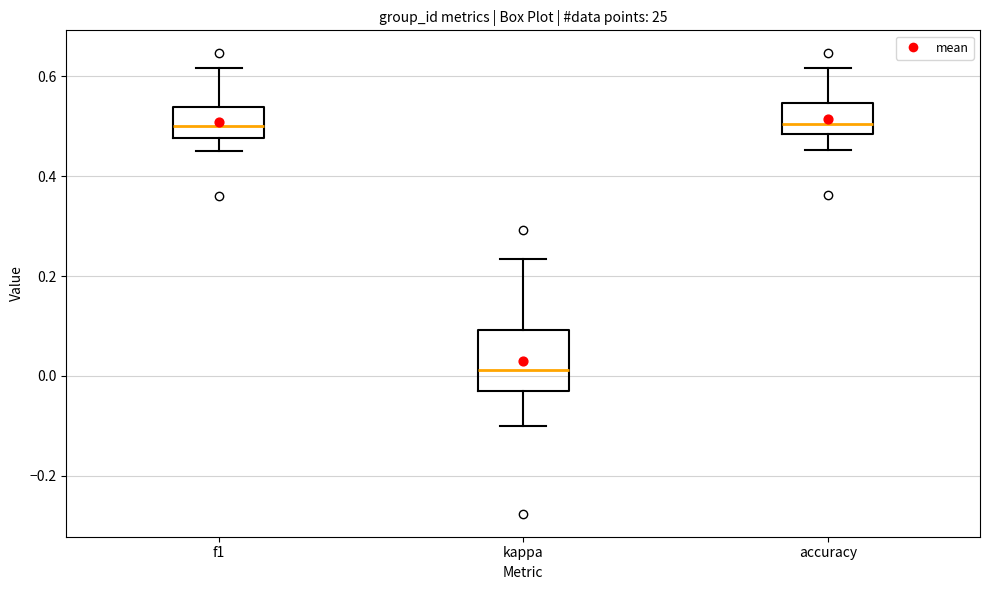

Where is the lower edge of the box for accuracy on the y-axis? The values are not printed on the chart, so give them approximately, as read against the axis.

0.48